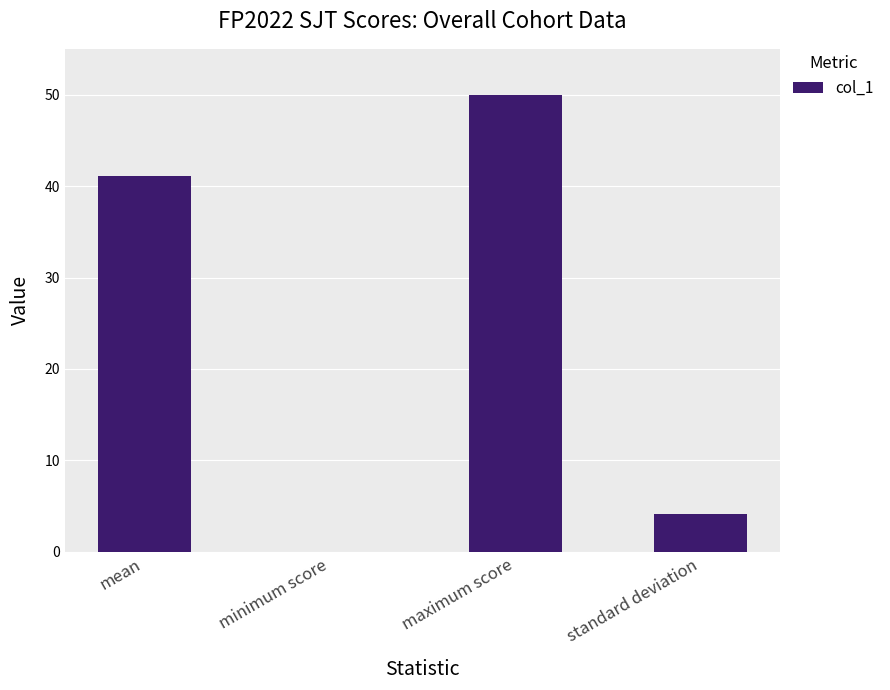

What is the change in value from maximum score to standard deviation?

-45.9